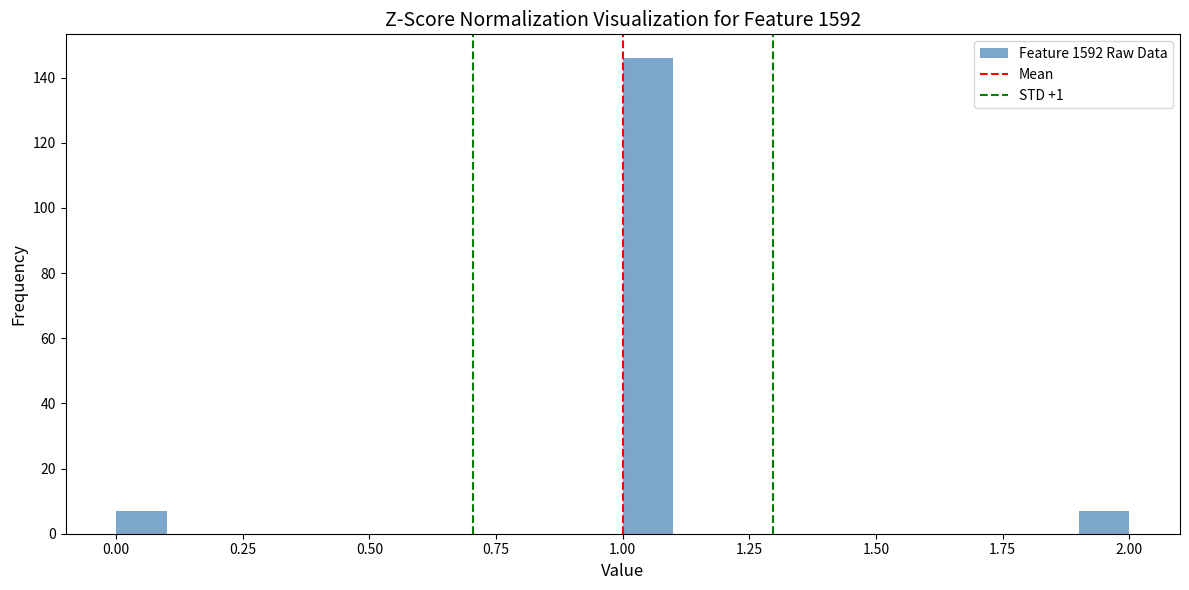

Around what value on the x-axis is the tallest bar? Give the approximate position of its centre, as read against the axis.

1.05